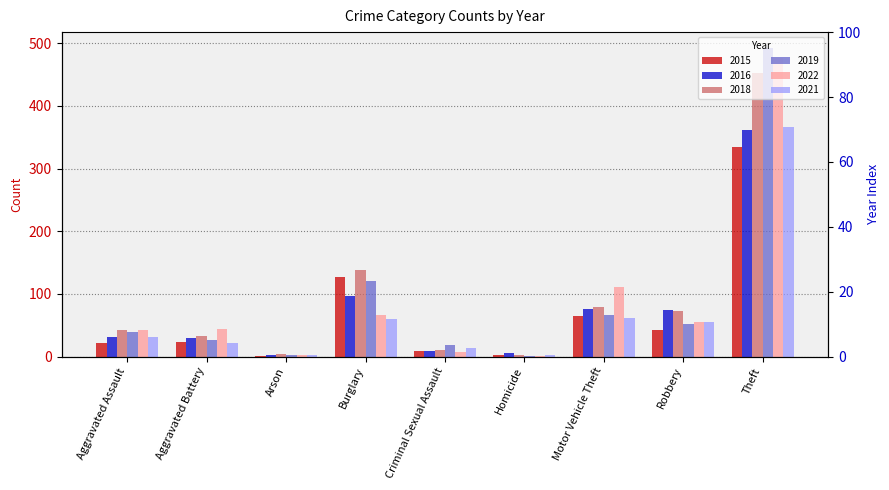

How many bars are there in total?

54